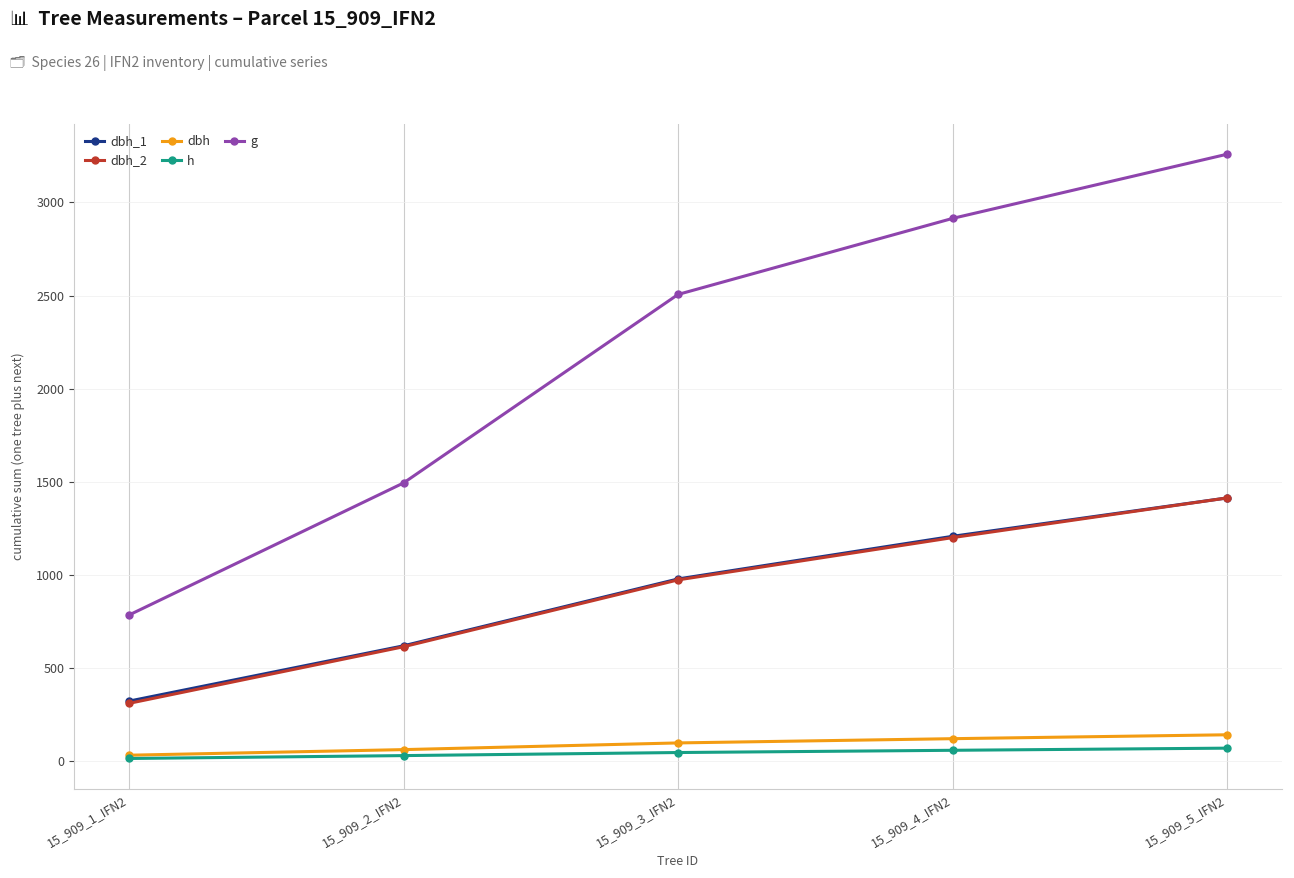

True or false: g has more than 0 interior local peaks.

False